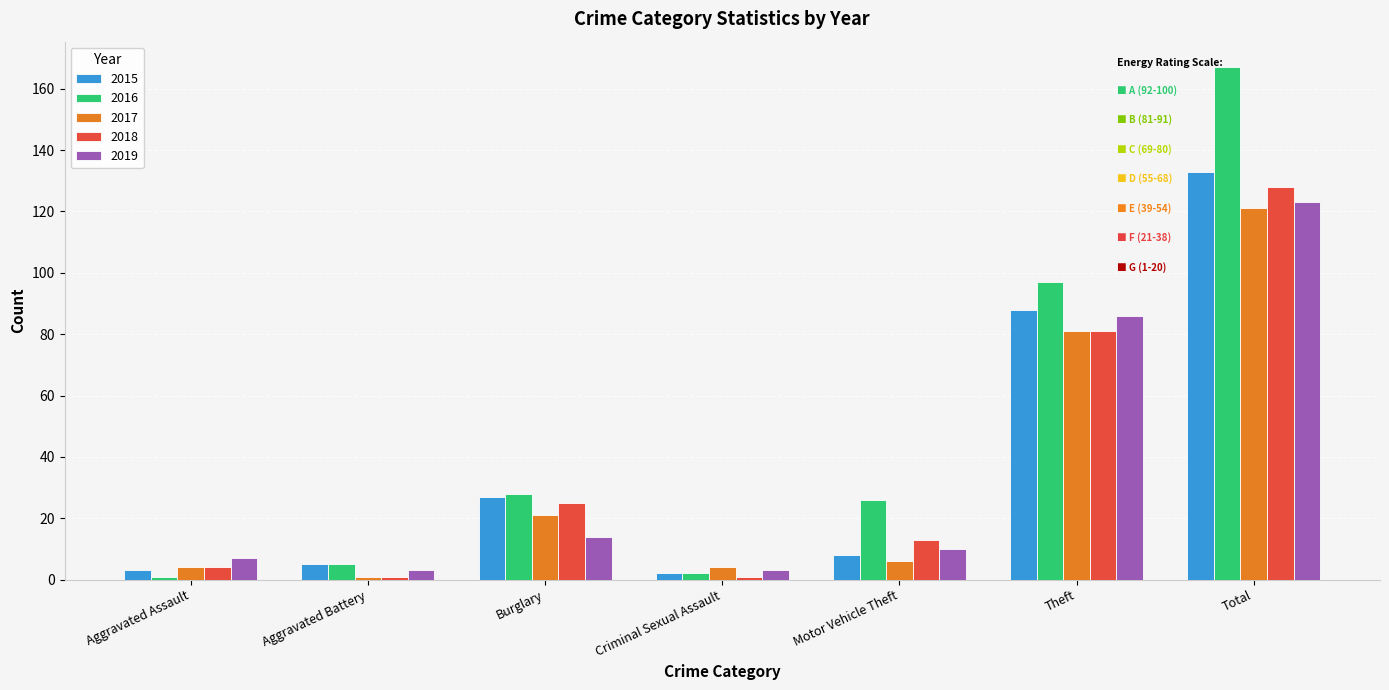

At which category is the sum across all series the highest?

Total